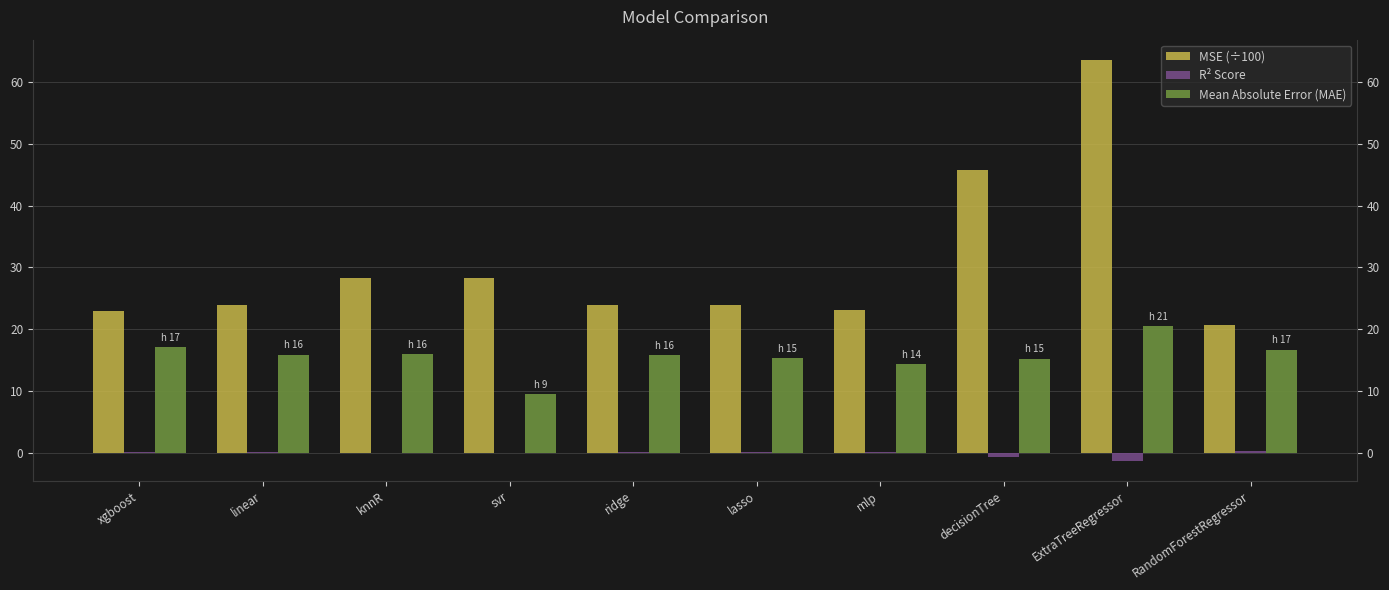

How many bars are there in each group?

3